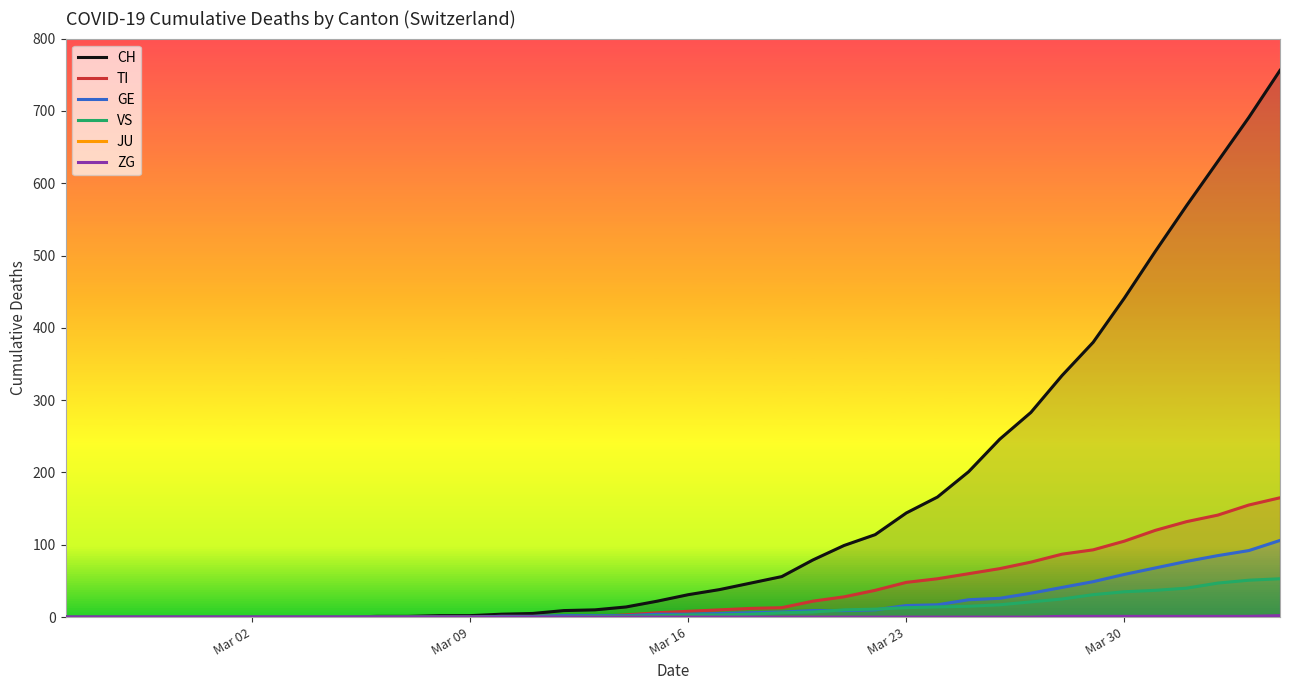

True or false: CH and ZG intersect in this chart.

False